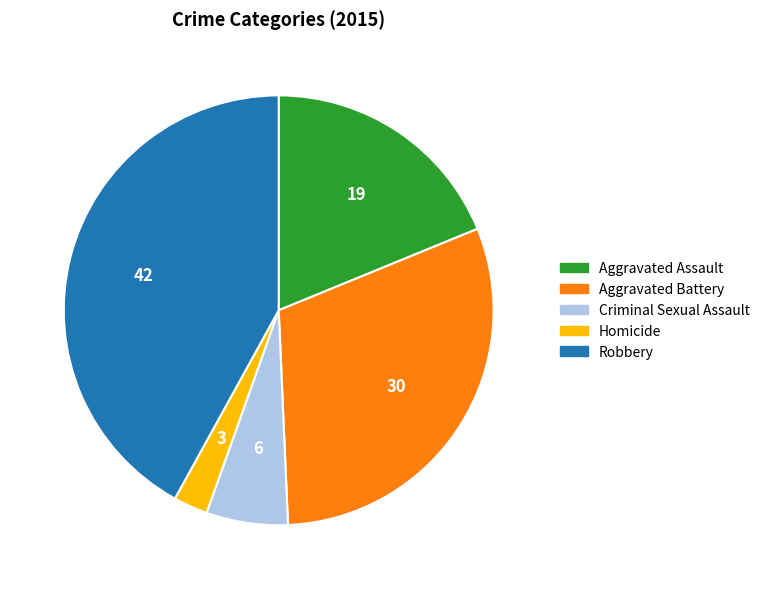

Which category has the biggest portion of the pie?

Robbery